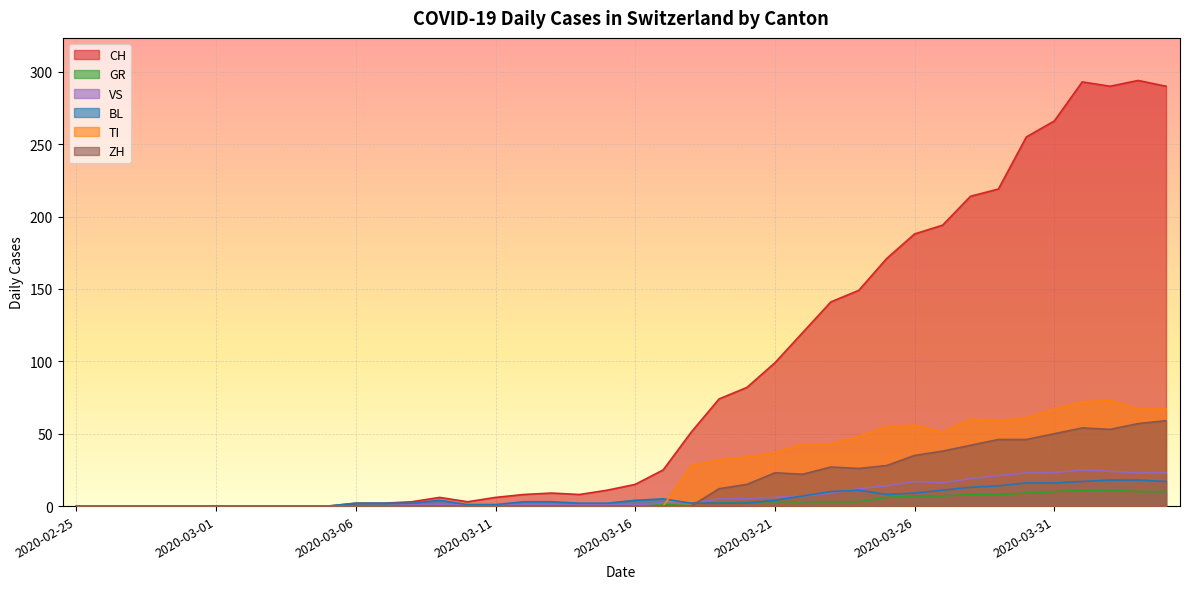

In CH, how many points are lower than both neighbors (excluding endpoints)?

3